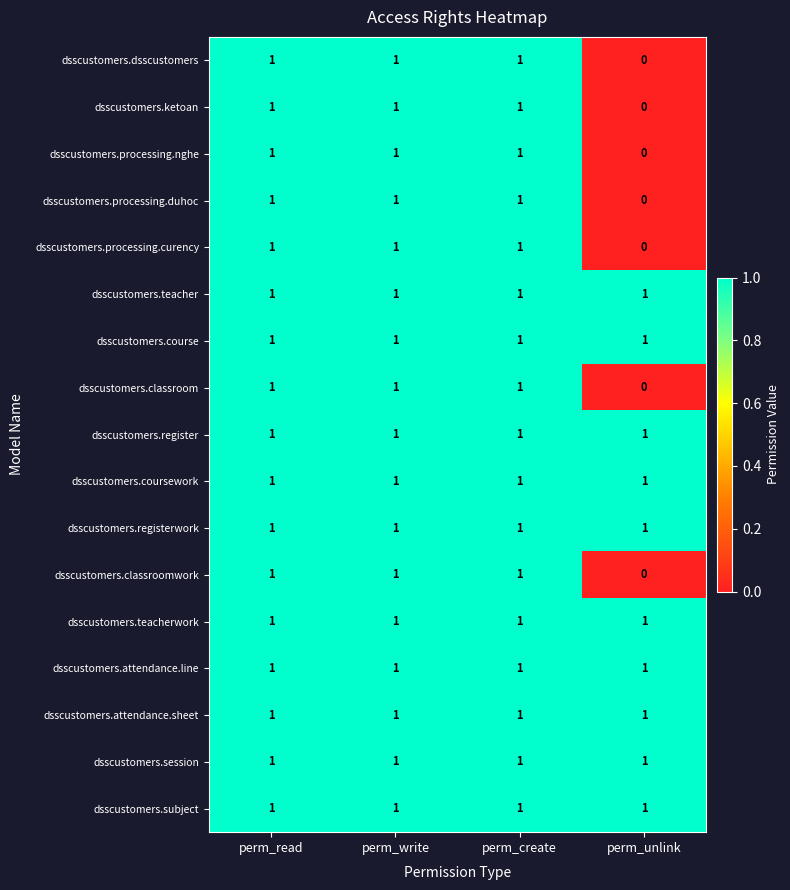

What is the sum of all dsscustomers.course values?

4